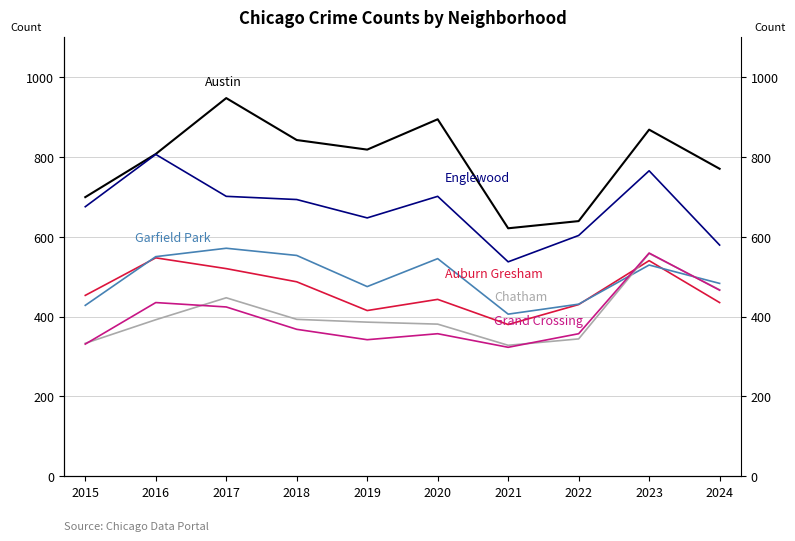

Does the chart display data point markers on the line(s)?

No